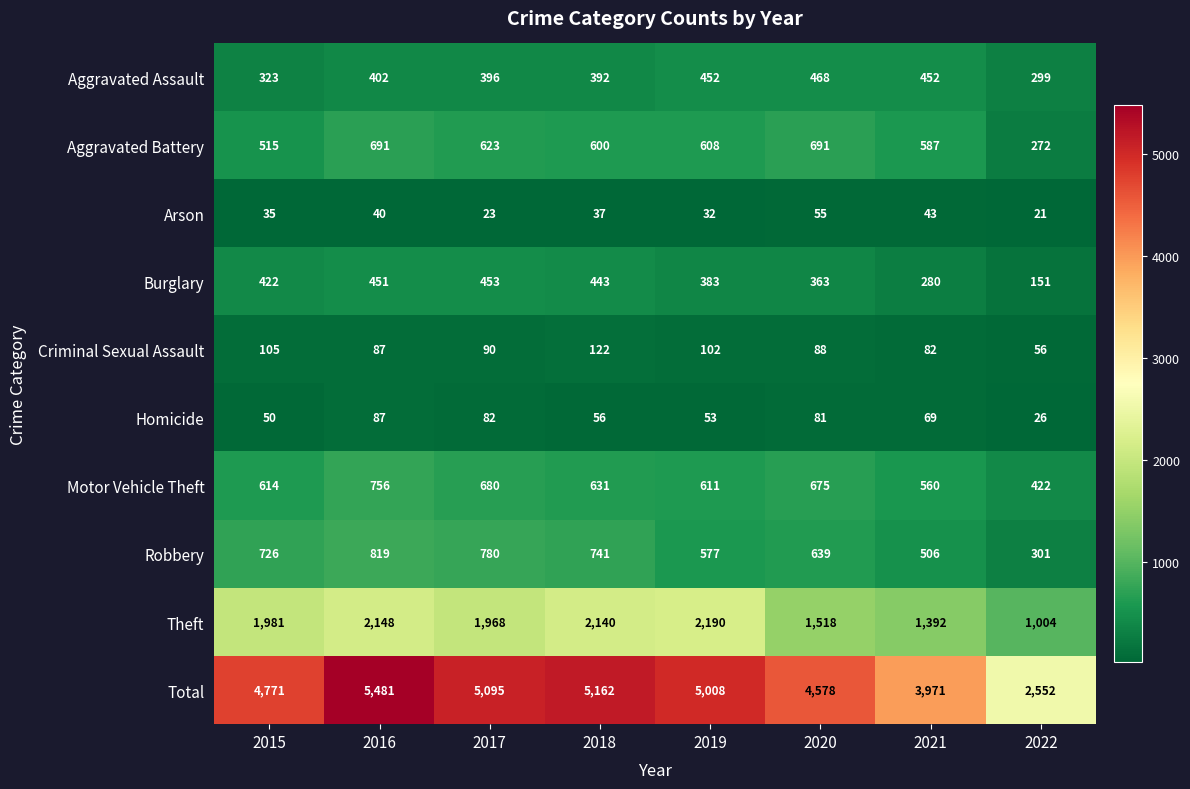

Which series has the widest spread of values?

Total